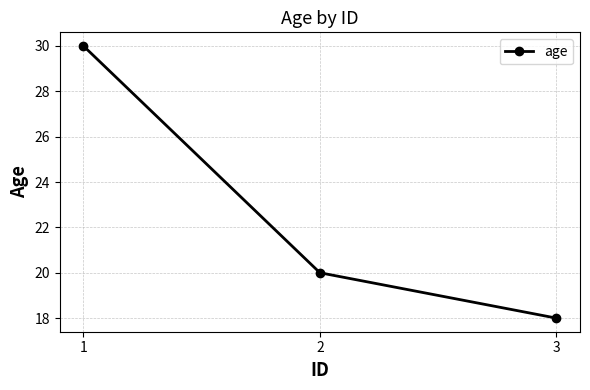

Rank the categories by value from lowest to highest.

3, 2, 1